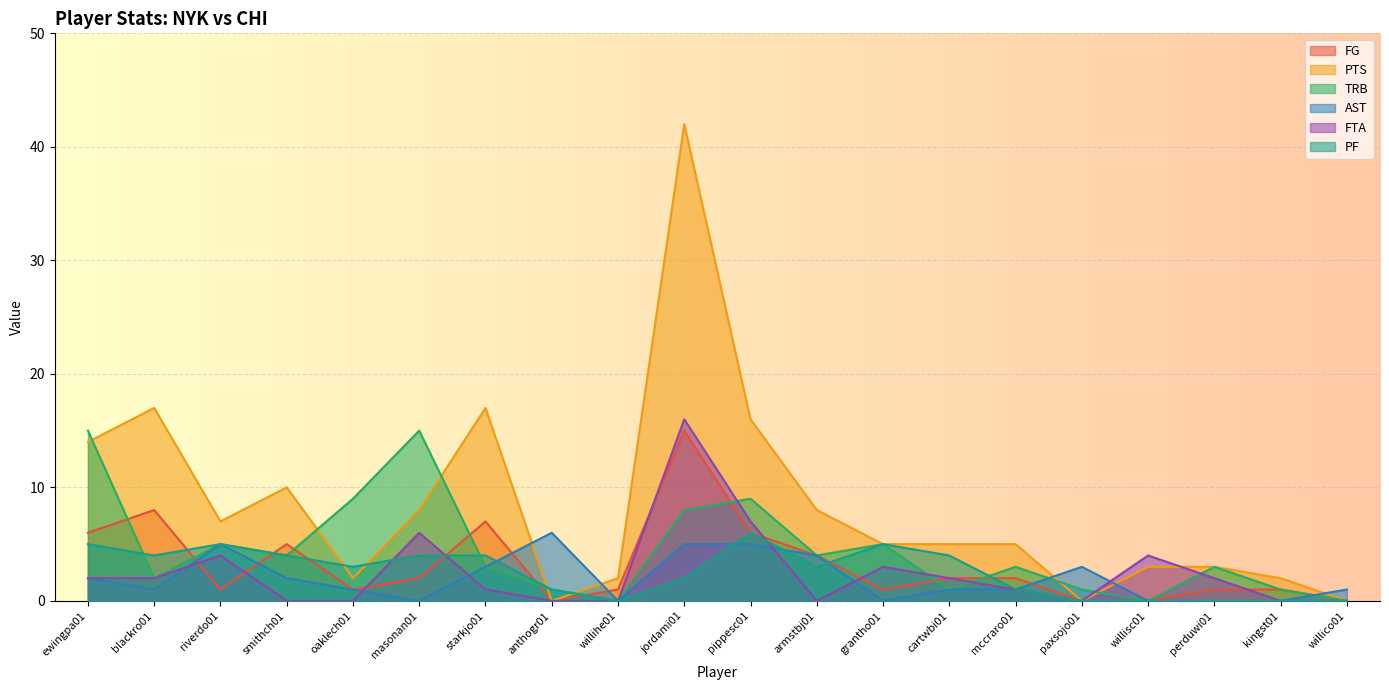

What is the sum of the TRB values at kingst01 and anthogr01?

2